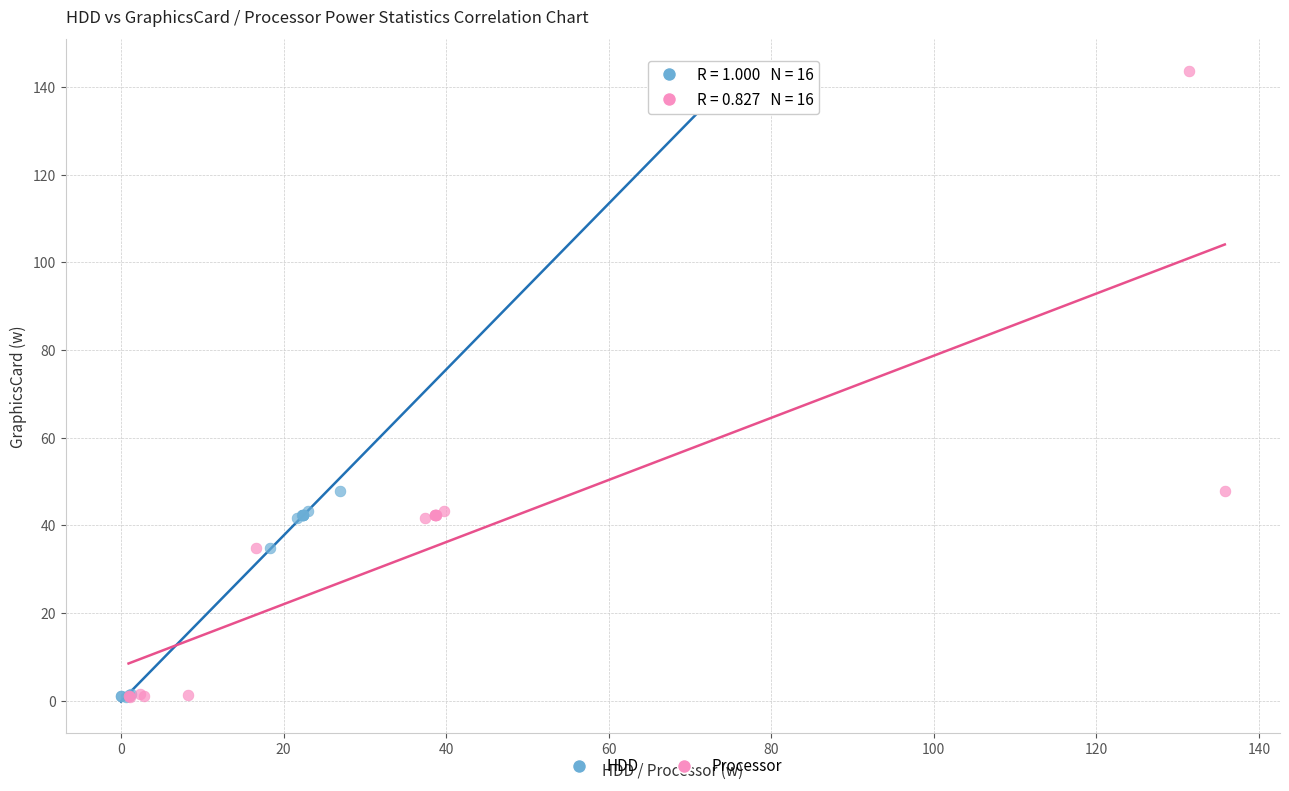

What are all the series names shown in the legend?

HDD, Processor